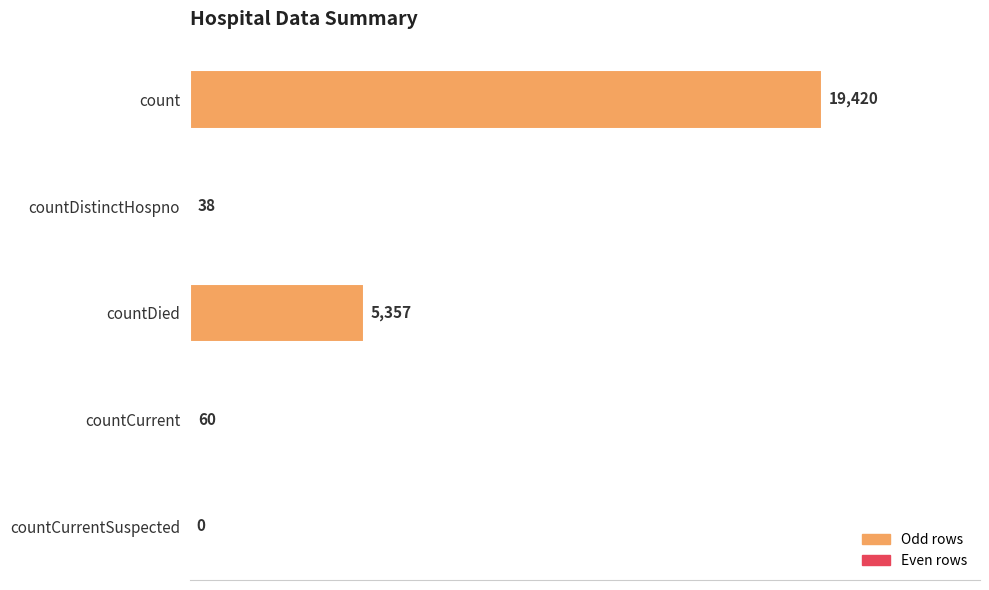

At which label is the value closest to 9710?

countDied